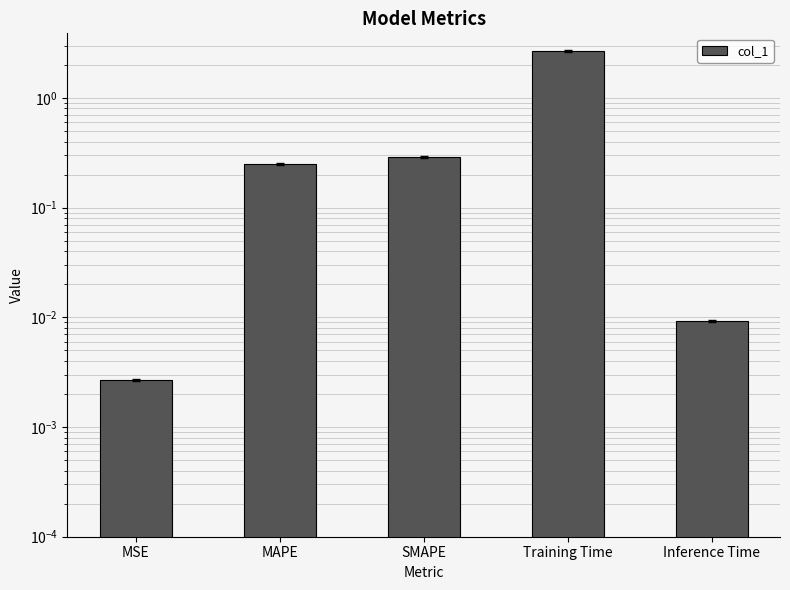

Are the bars grouped side by side (vs. stacked)?

No